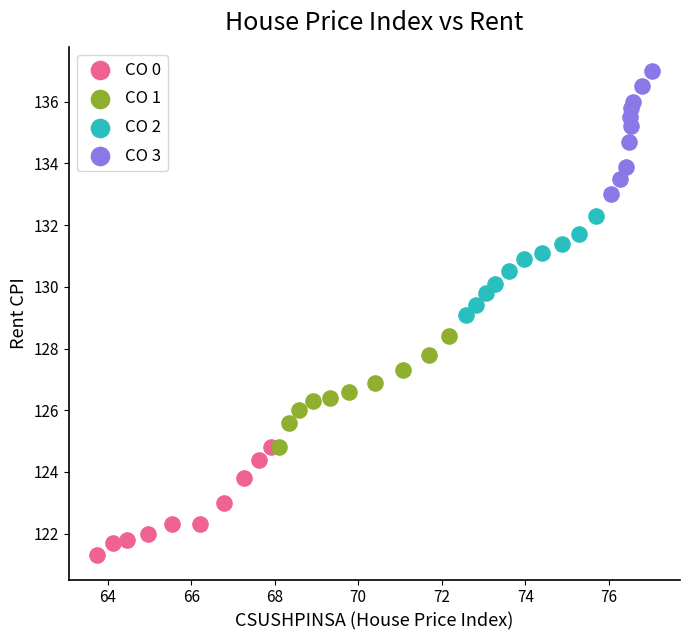

Which series contains the lowest Y value?

CO 0